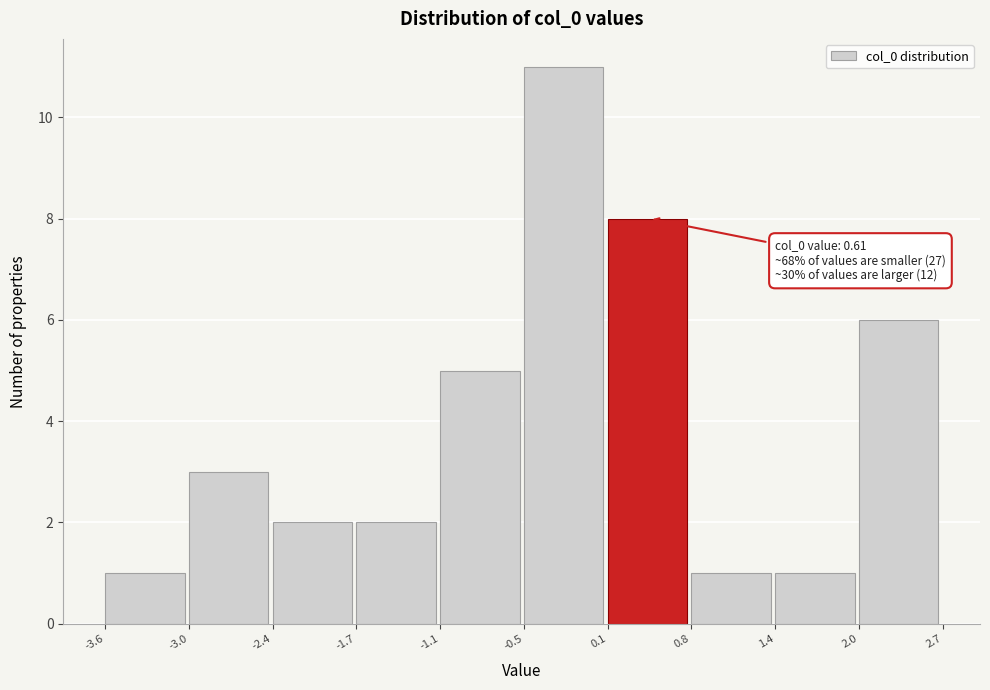

Over which range of the x-axis is the bar tallest?

-0.5 to 0.1